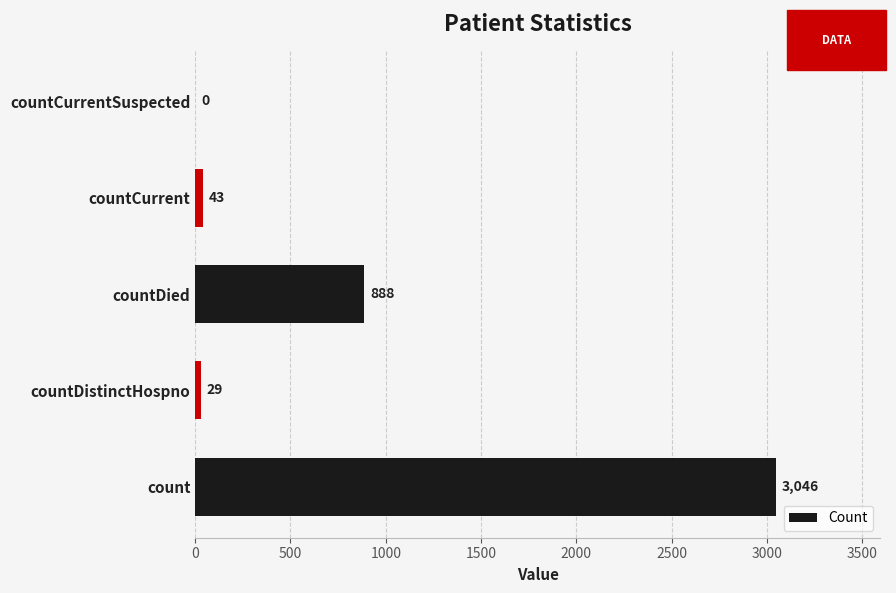

The value at countCurrentSuspected is 1105. True or false?

False